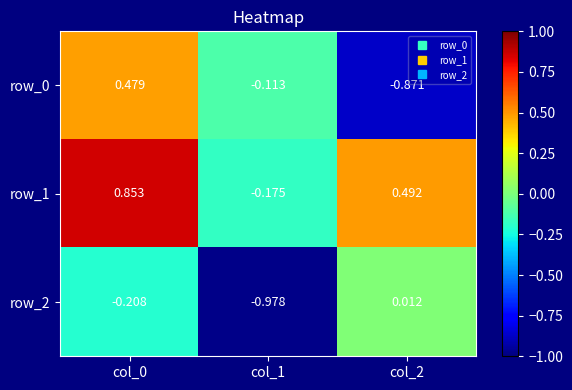

Which series has the largest total across all categories?

row_1